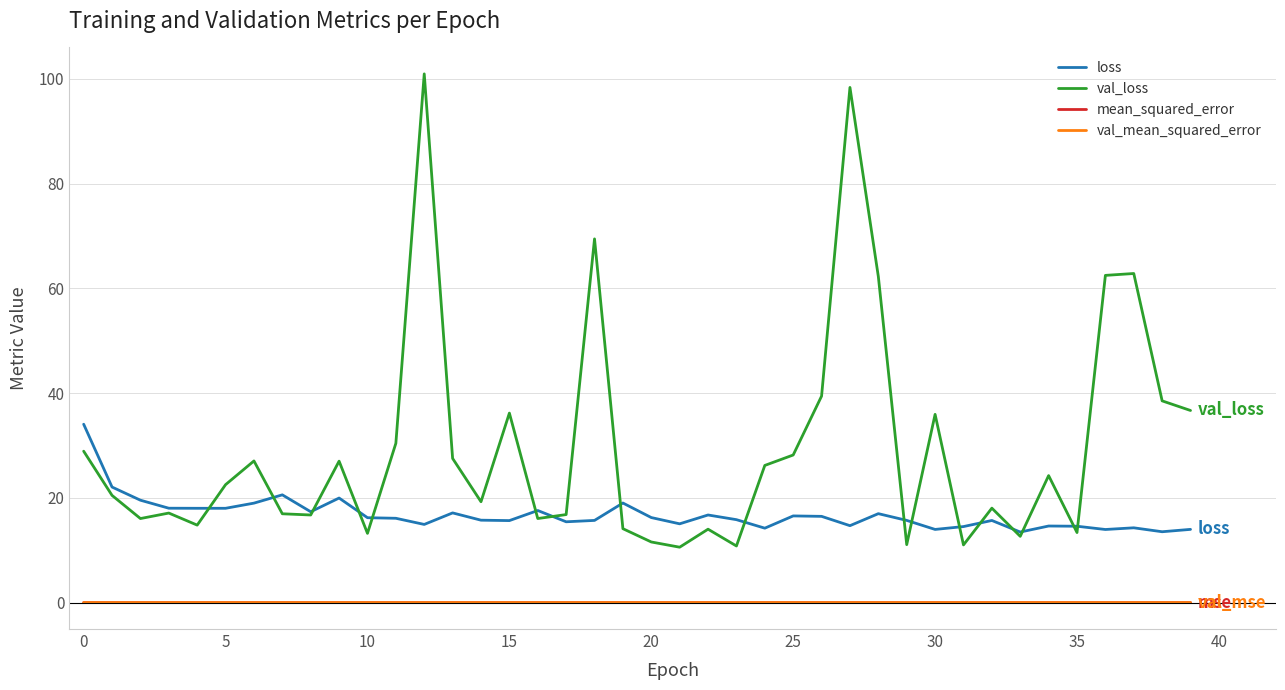

Which series has the largest range (max minus min)?

val_loss